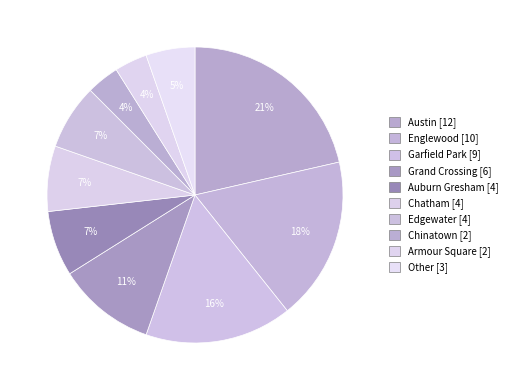

How many segments does this pie chart have?

10